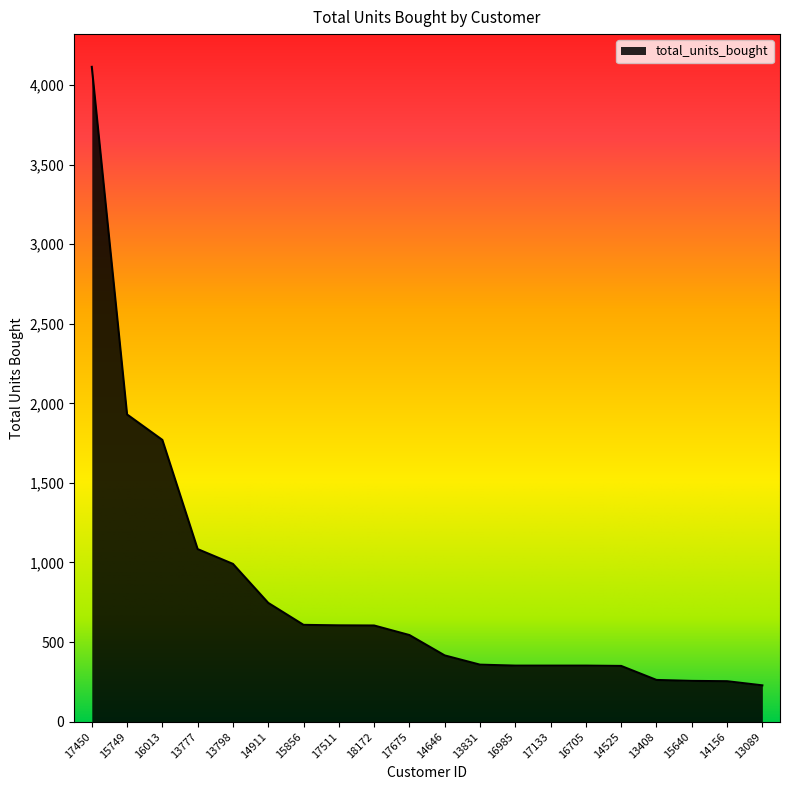

What is the difference between the values at 17450 and 13089?

3886